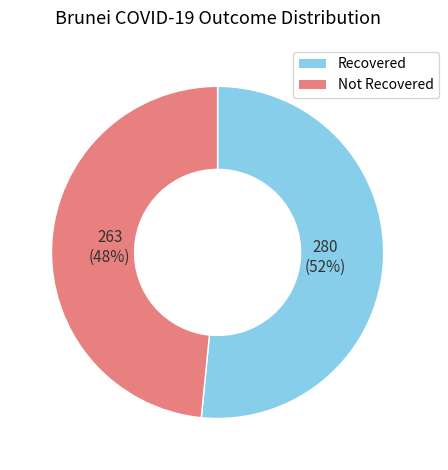

Is it true that Not Recovered is 48% of the pie?

True